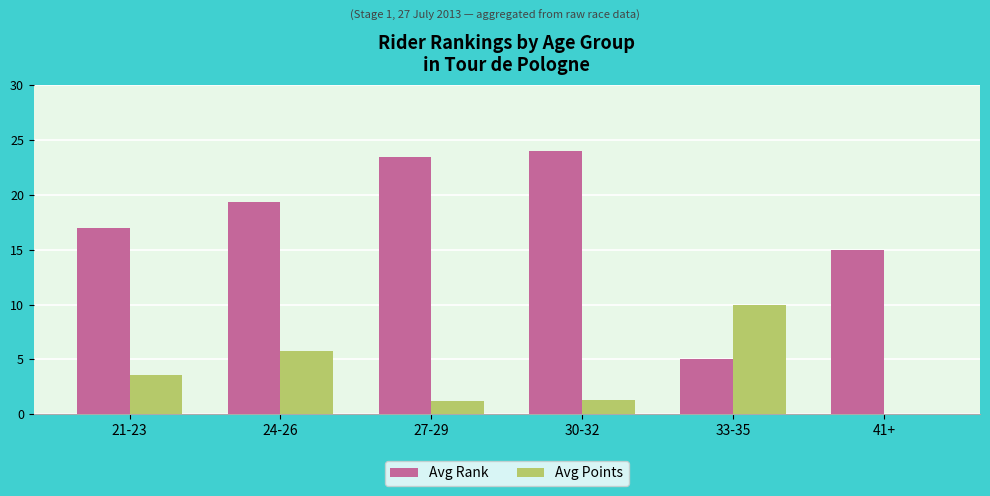

Which series has the largest total across all categories?

Avg Rank